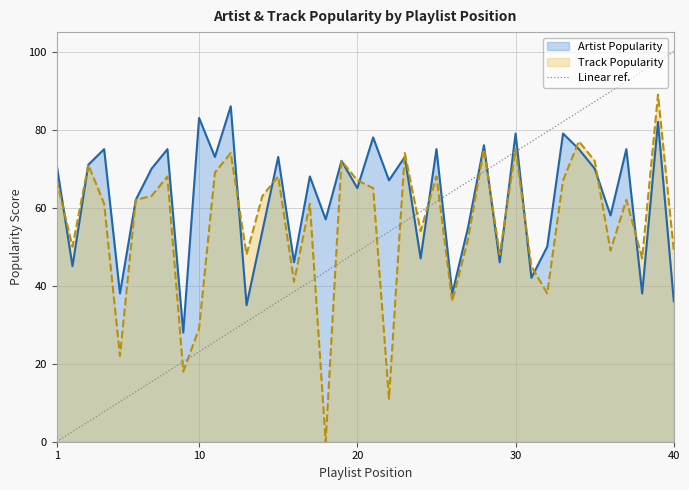

Does the chart display data point markers on the line(s)?

No